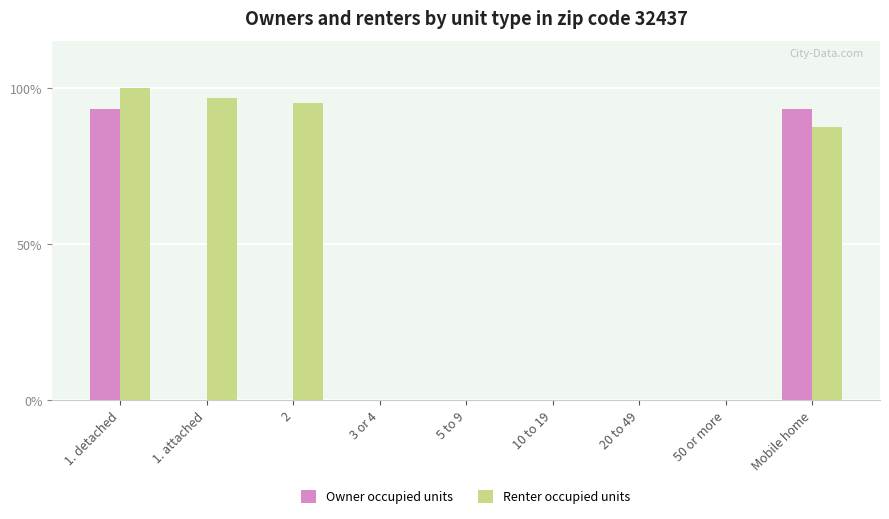

Reading left to right, what are all the values shown in this chart?

Owner occupied units: 1. detached=93.4	1. attached=0.0	2=0.0	3 or 4=0.0	5 to 9=0.0	10 to 19=0.0	20 to 49=0.0	50 or more=0.0	Mobile home=93.4
Renter occupied units: 1. detached=100.0	1. attached=96.8	2=95.2	3 or 4=0.0	5 to 9=0.0	10 to 19=0.0	20 to 49=0.0	50 or more=0.0	Mobile home=87.6